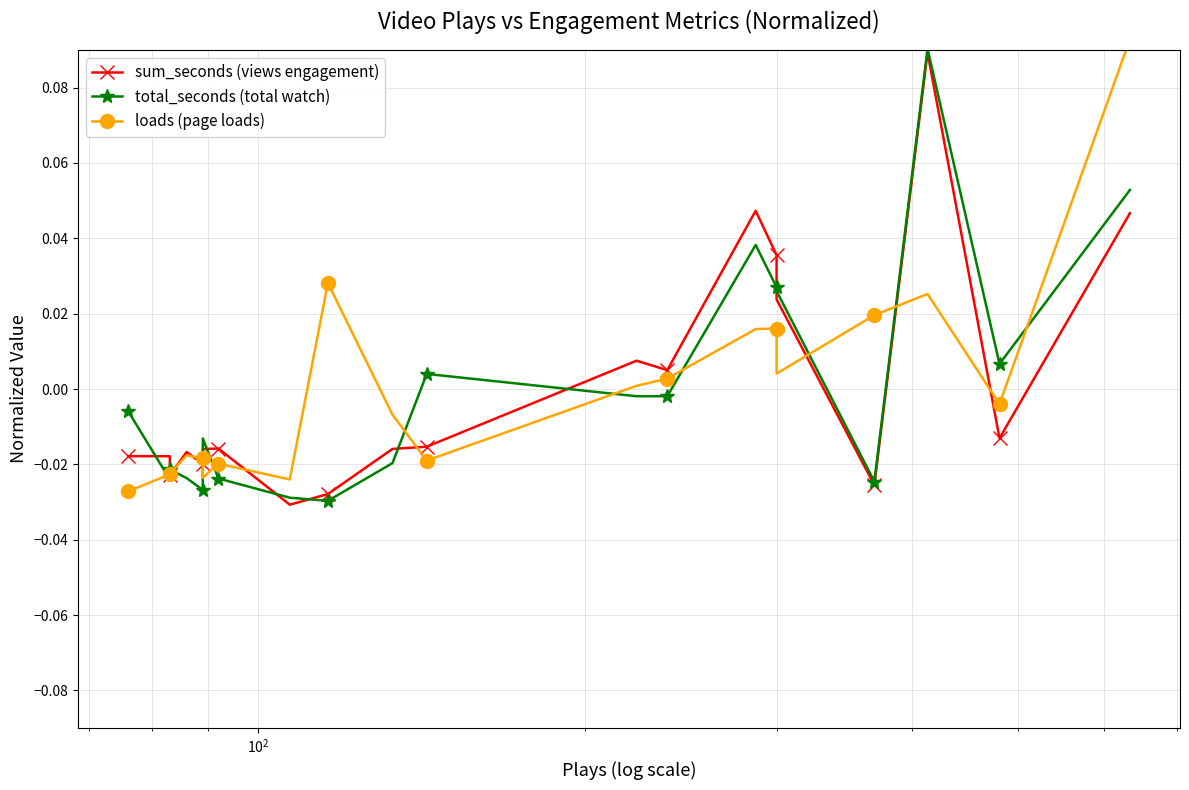

In total_seconds (total watch), how many points are higher than both neighbors (excluding endpoints)?

5